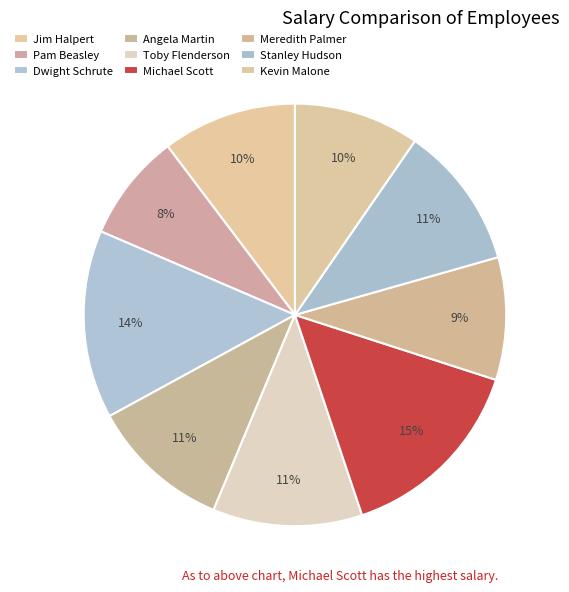

Rank the categories by value from highest to lowest.

Michael Scott, Dwight Schrute, Toby Flenderson, Stanley Hudson, Angela Martin, Jim Halpert, Kevin Malone, Meredith Palmer, Pam Beasley